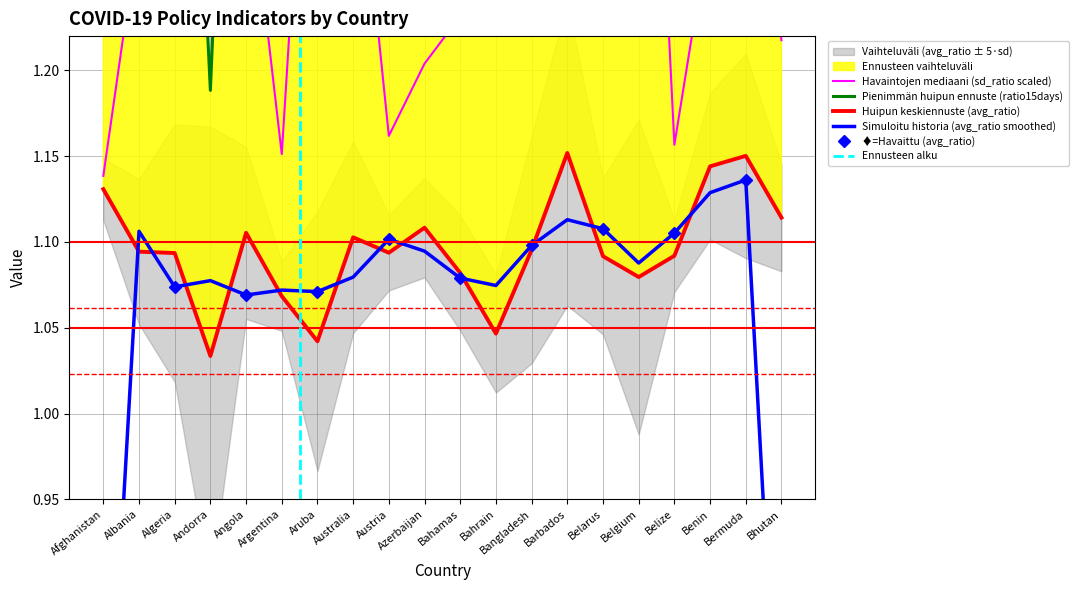

At which label does avg_ratio reach its minimum?

Andorra